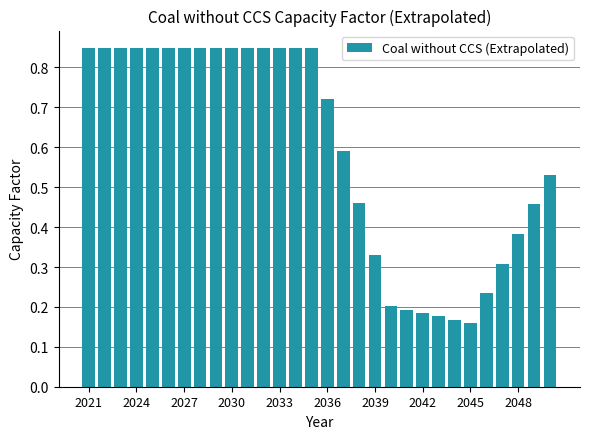

Count the values in the range 0 to 1.

30